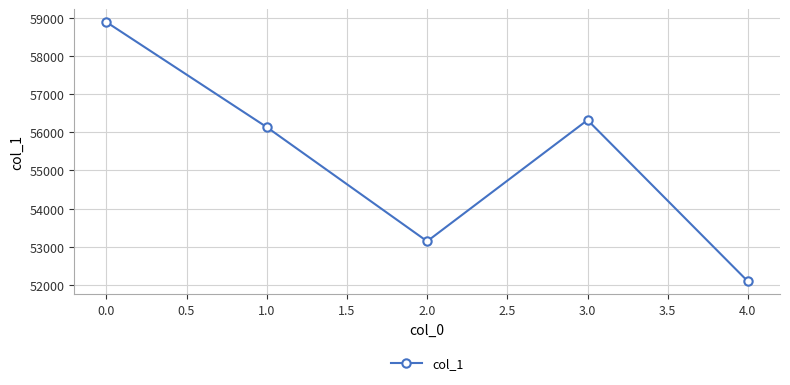

Rank the categories by value from highest to lowest.

0.0, 3.0, 1.0, 2.0, 4.0